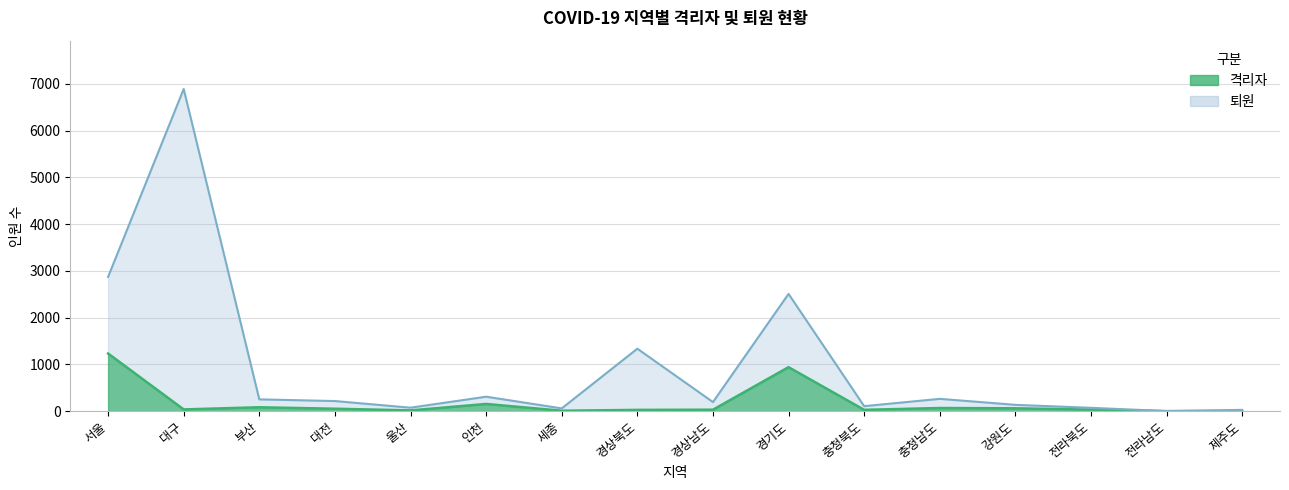

True or false: 격리자 has a value of 54 at 경상남도.

False